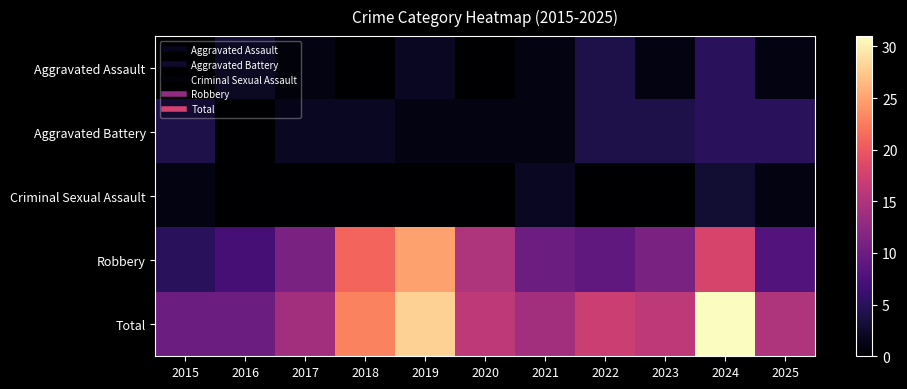

Reading right to left, extract all data points from this chart.

Aggravated Assault: 2025=1	2024=5	2023=1	2022=4	2021=1	2020=0	2019=2	2018=0	2017=1	2016=3	2015=0
Aggravated Battery: 2025=5	2024=5	2023=4	2022=4	2021=1	2020=1	2019=1	2018=2	2017=2	2016=0	2015=4
Criminal Sexual Assault: 2025=1	2024=3	2023=0	2022=0	2021=2	2020=0	2019=0	2018=0	2017=0	2016=0	2015=1
Robbery: 2025=8	2024=18	2023=11	2022=9	2021=10	2020=15	2019=25	2018=21	2017=11	2016=7	2015=5
Total: 2025=15	2024=31	2023=16	2022=17	2021=14	2020=16	2019=28	2018=23	2017=14	2016=10	2015=10